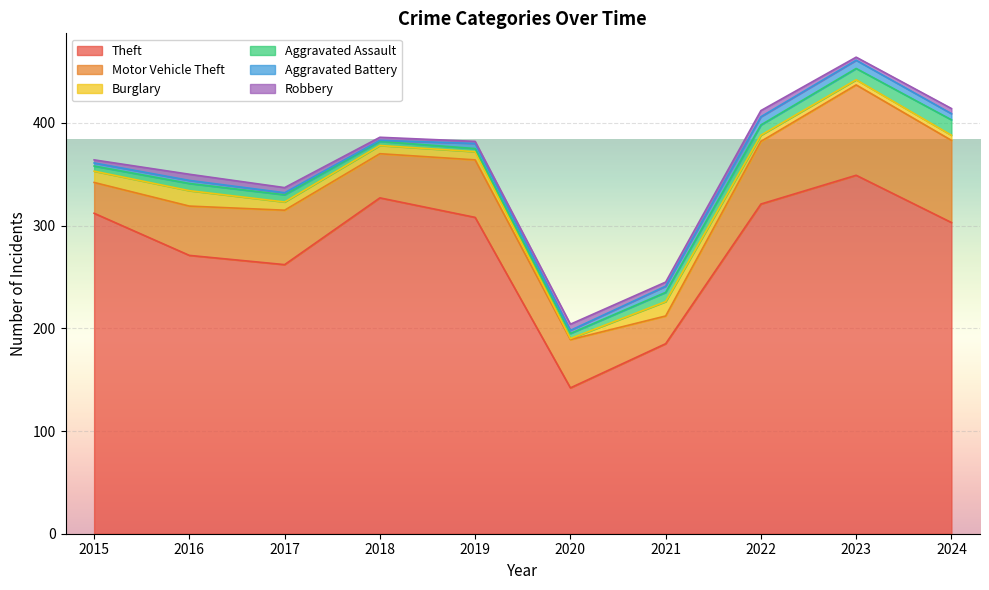

What is the difference between the second highest and second lowest values in the Motor Vehicle Theft series?

50